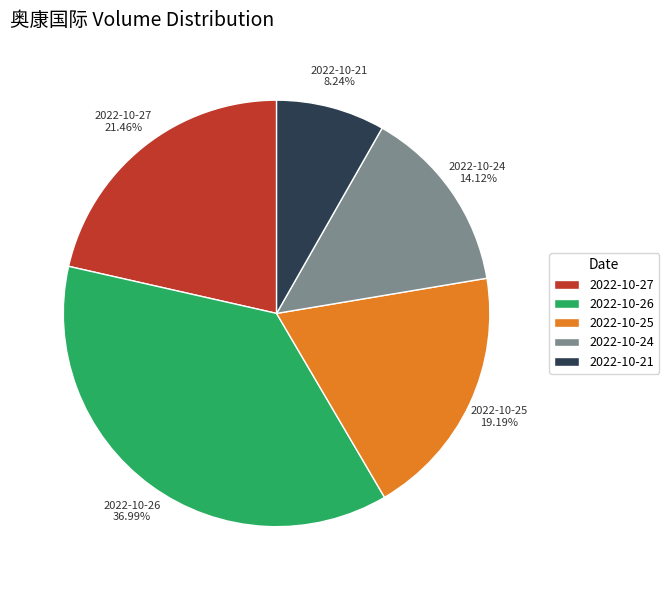

True or false: 2022-10-27 accounts for 16% of the total.

False